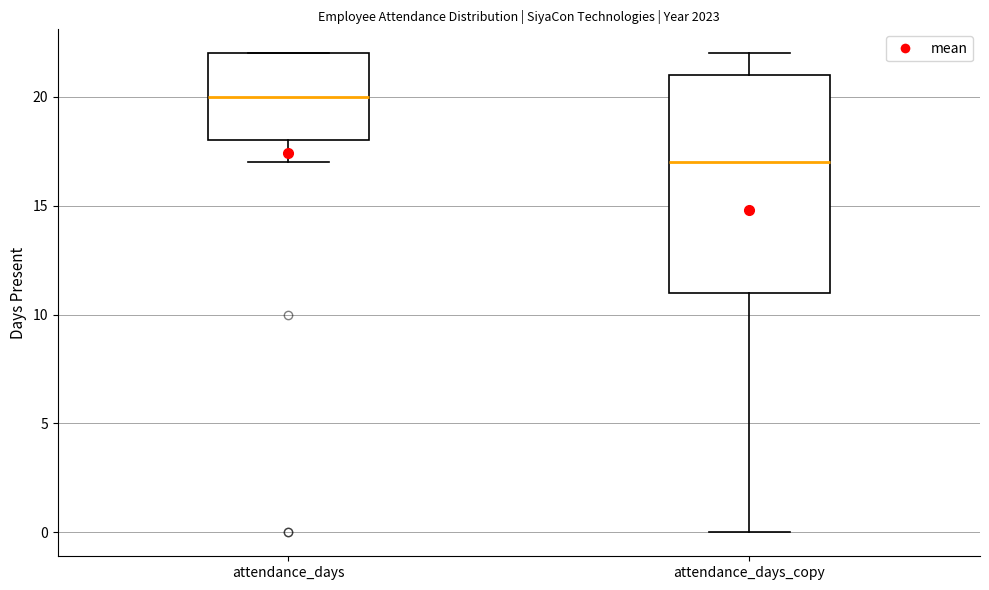

Comparing the boxes themselves (not the whiskers), which one is the tallest?

attendance_days_copy